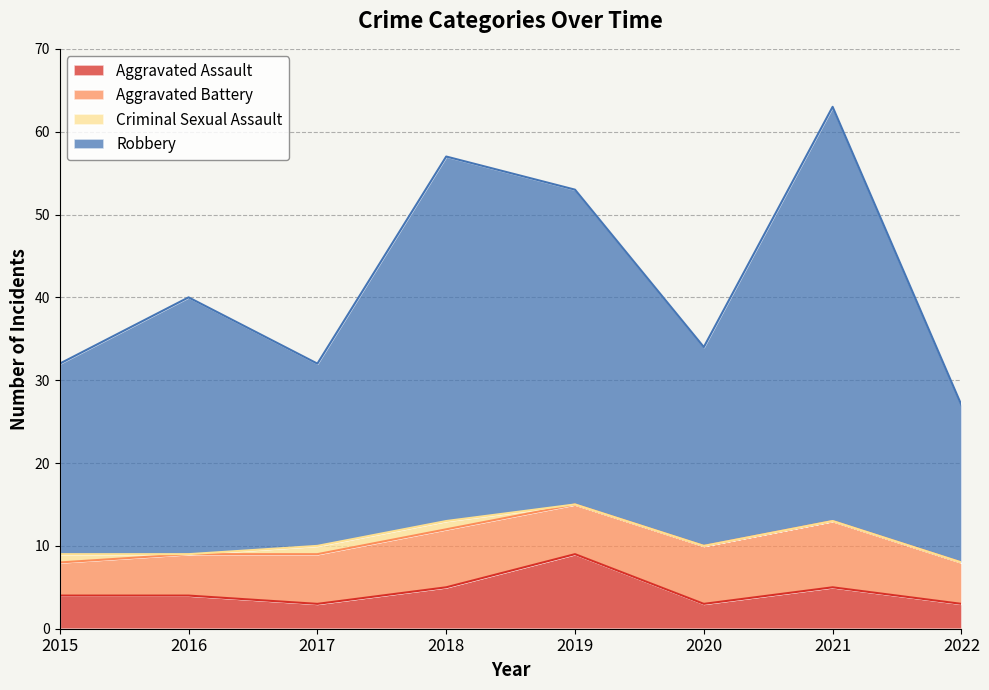

True or false: Aggravated Assault has a value of 13 at 2019.

False